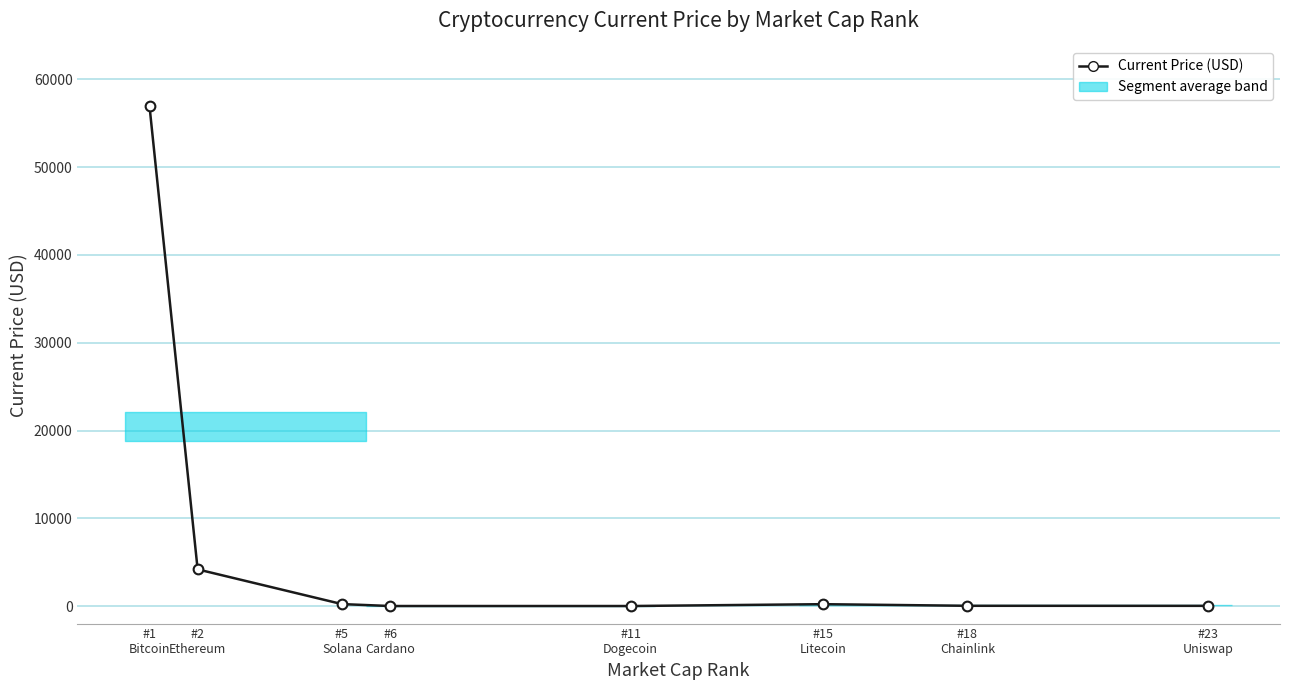

What is the difference between the maximum and minimum values?

56929.8